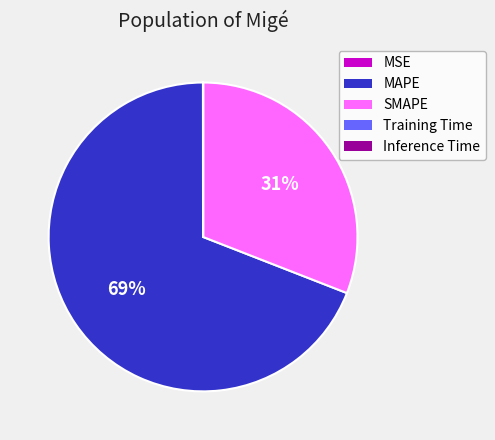

Is there any slice that represents more than half of the pie?

Yes